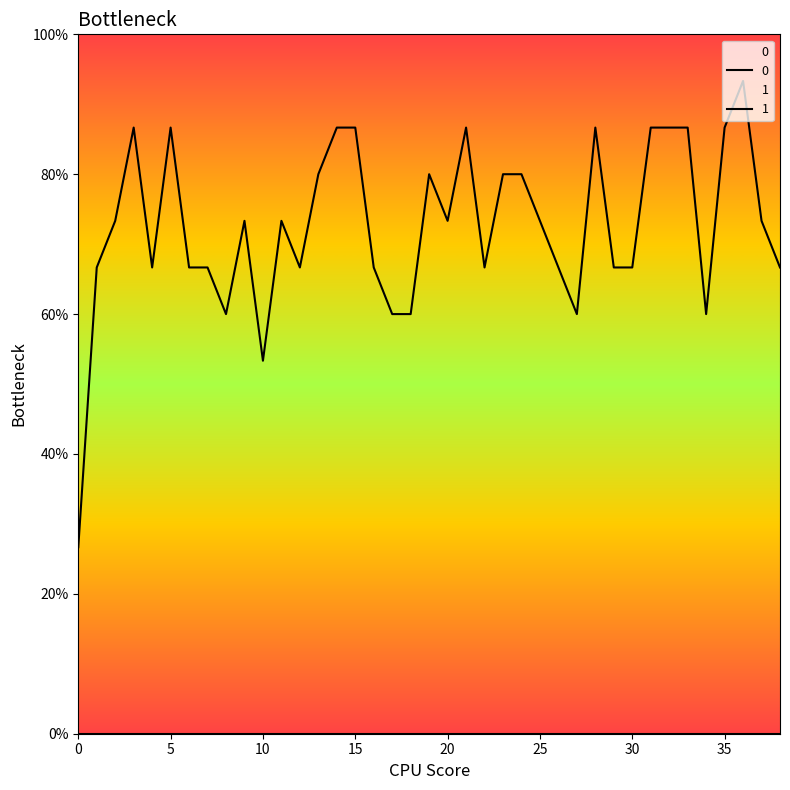

What is the difference between the second highest and second lowest values?

0.3